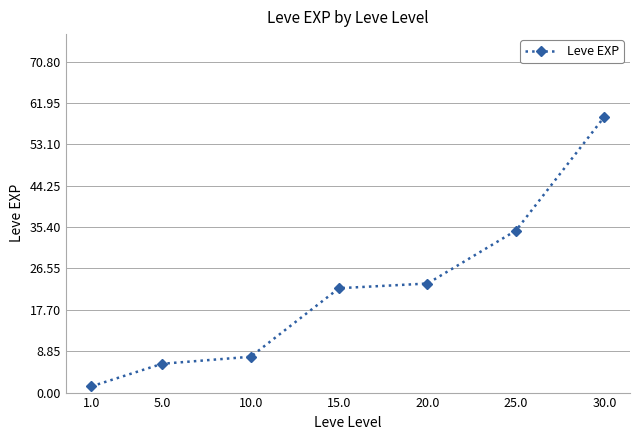

Reading left to right, extract all data points from this chart.

1.0=1.3	5.0=6.2	10.0=7.7	15.0=22.3	20.0=23.3	25.0=34.7	30.0=59.0